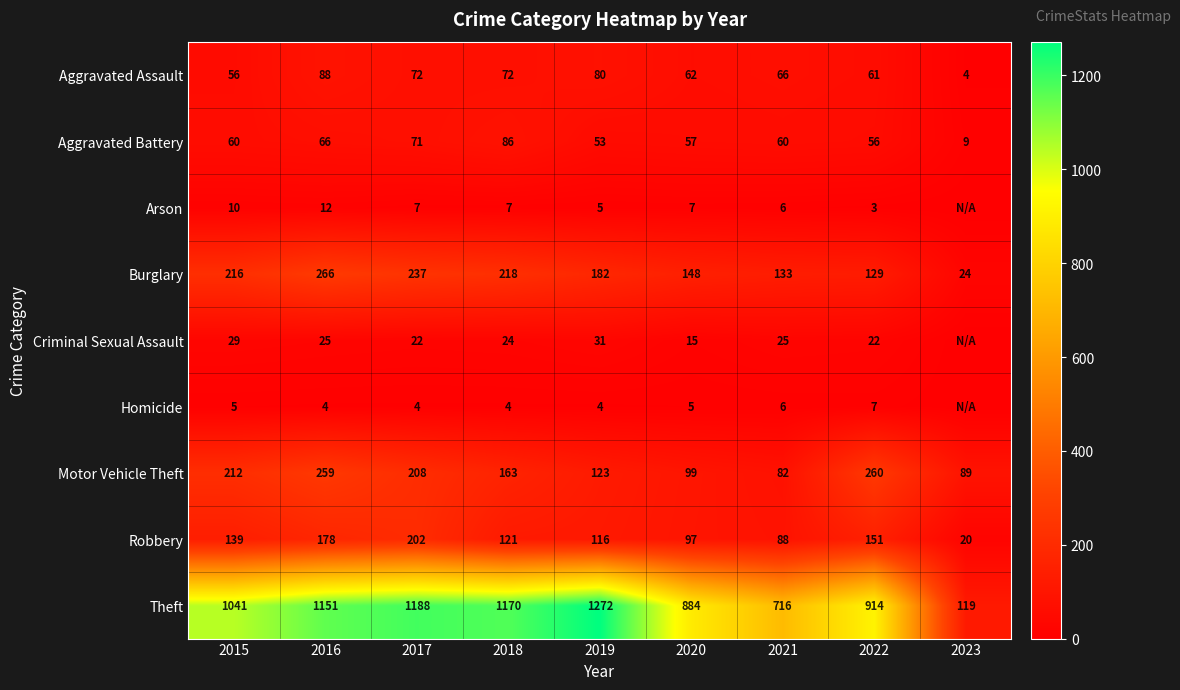

What is the maximum value for Aggravated Battery?

86